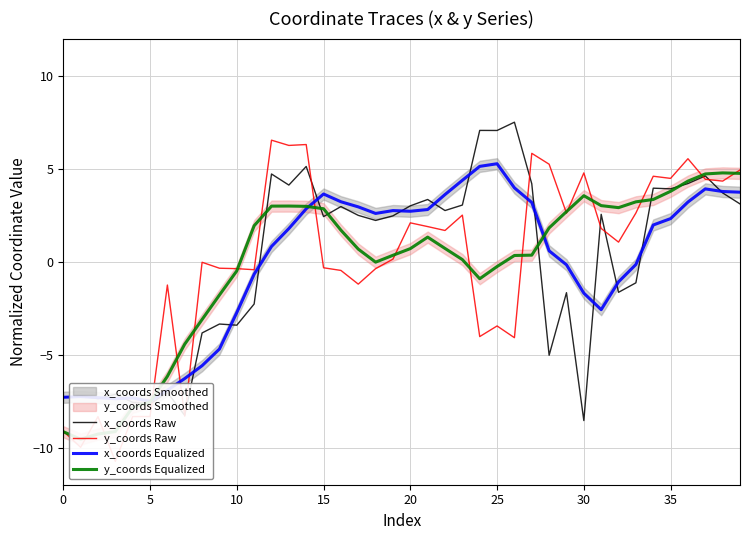

True or false: y_coords Raw has a value of 0.0 at 19.

False